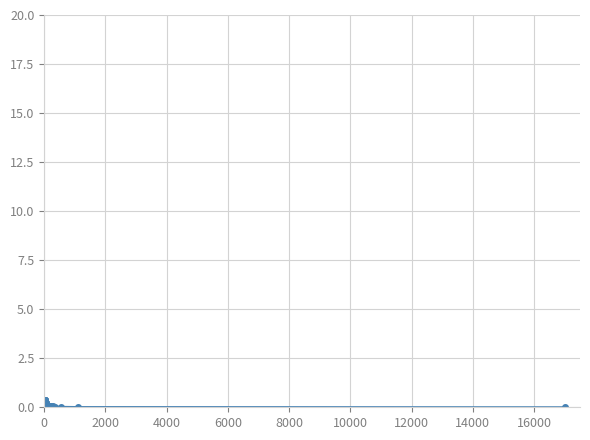

What is the greatest value displayed?

0.4